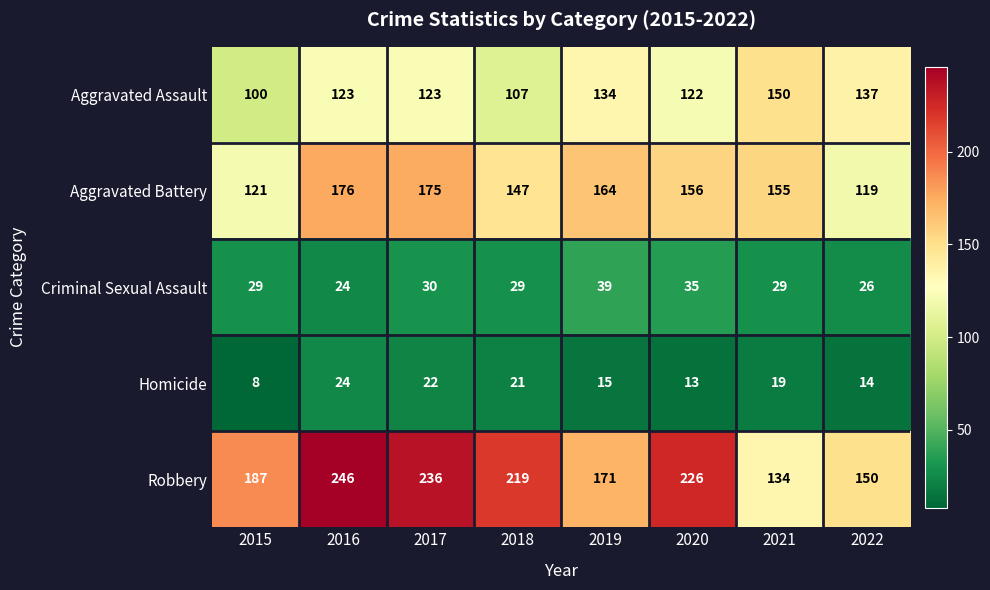

The value of Homicide at 2018 is 31. True or false?

False